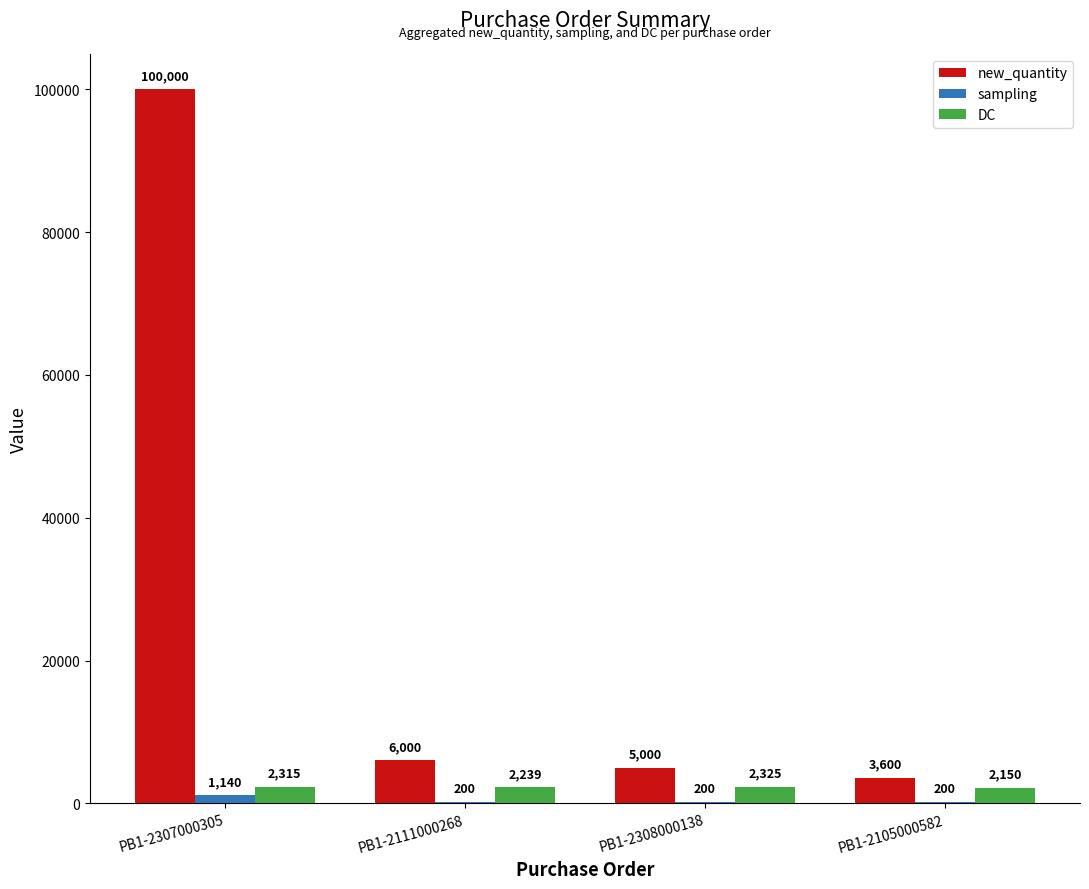

What is the sum of all sampling values?

1740